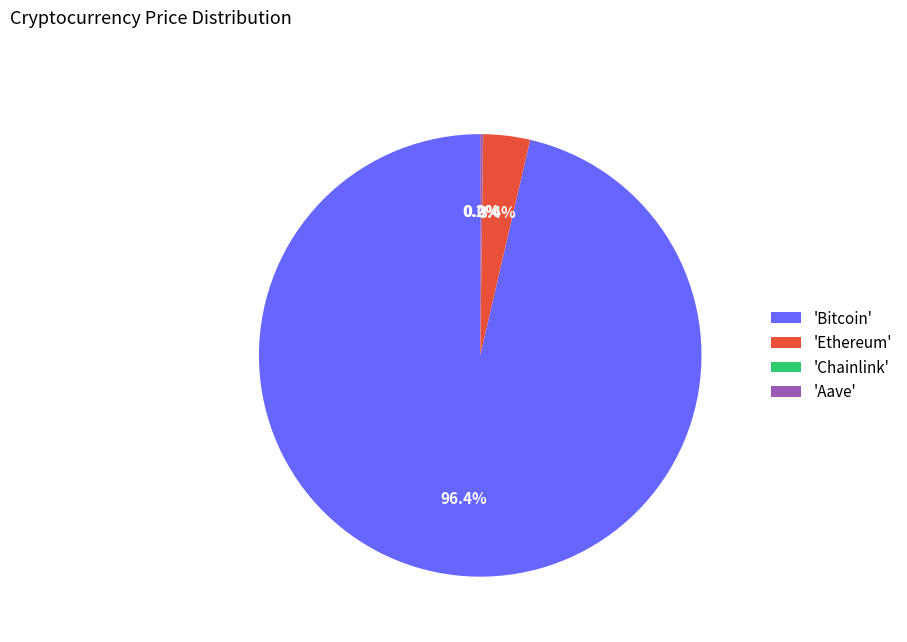

Which slice is the largest?

'Bitcoin'